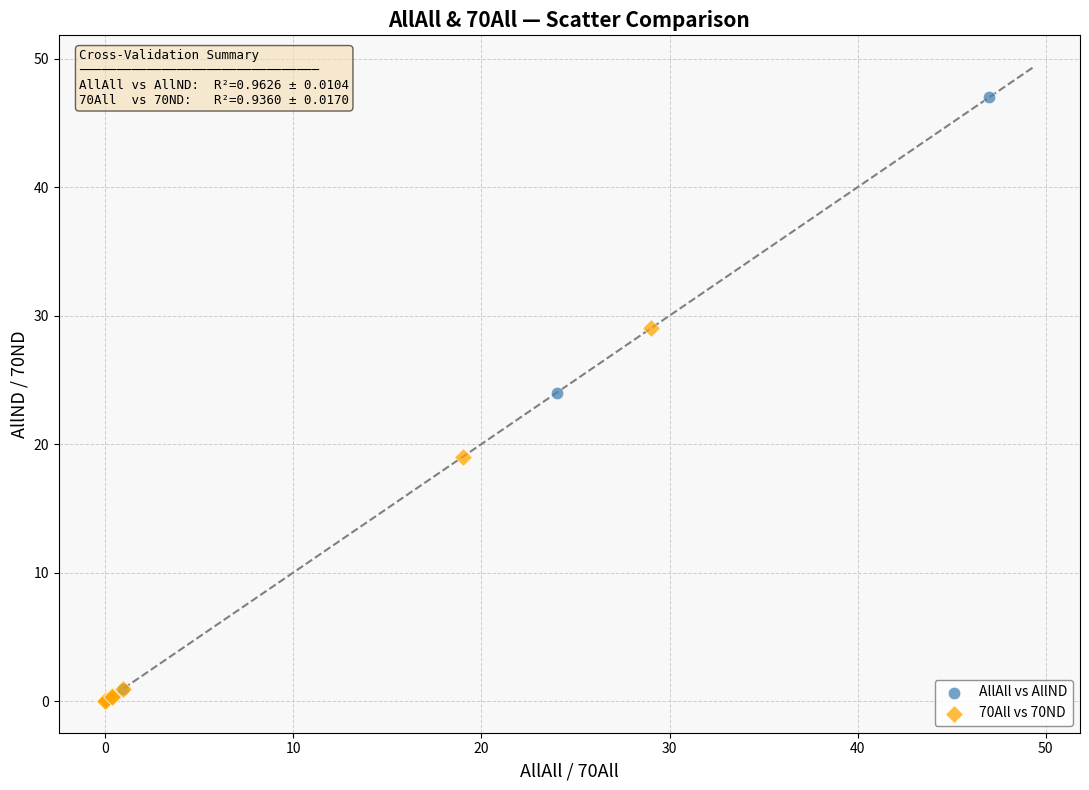

Which series contains the highest Y value?

AllAll vs AllND